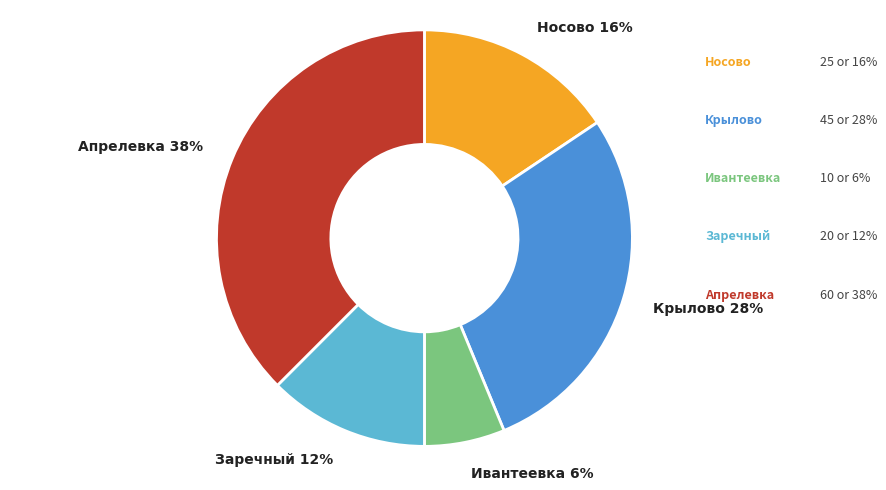

To the nearest percent, what is the average slice percentage?

20%